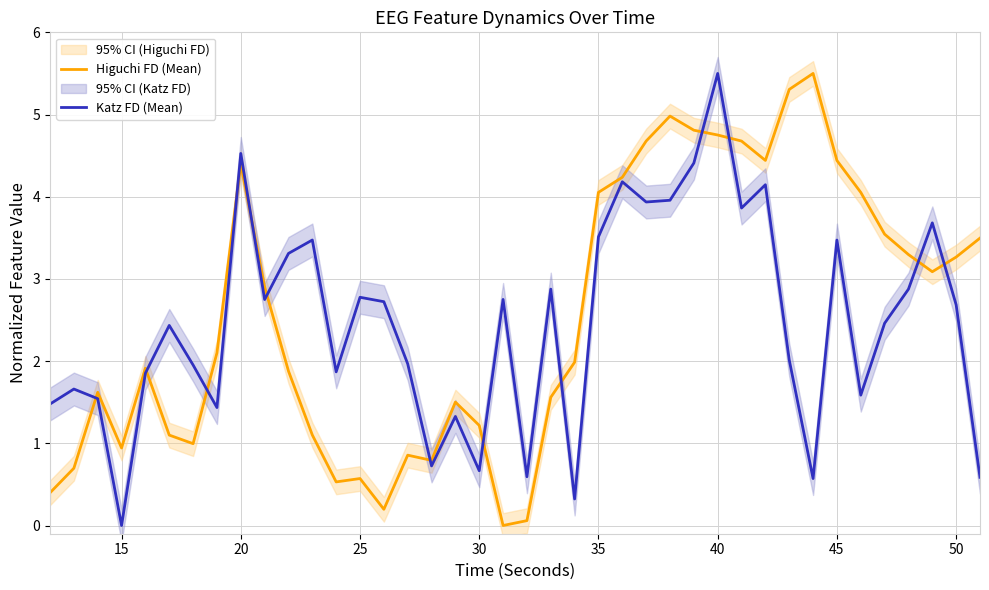

True or false: Katz FD (Mean) has more than 0 interior local peaks.

True